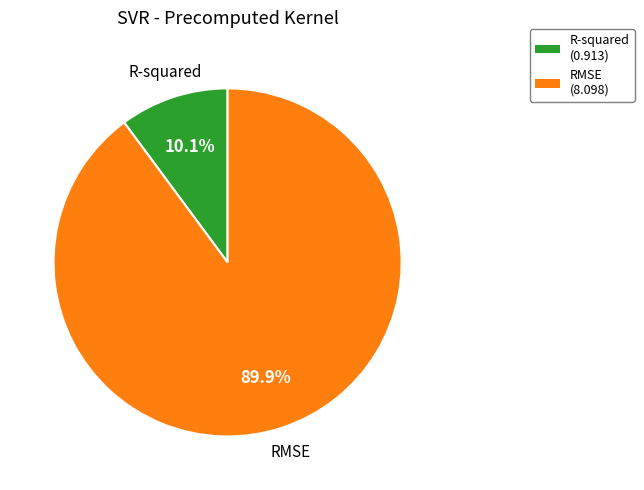

Rank the categories by value from highest to lowest.

RMSE, R-squared